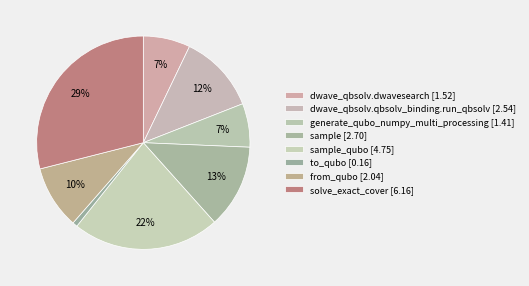

How many segments does this pie chart have?

8